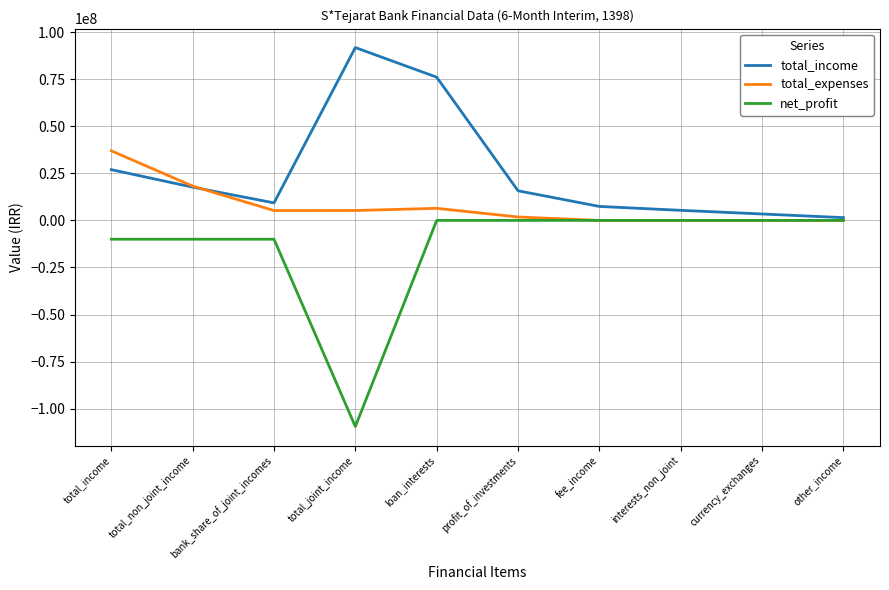

Rank the series by their maximum value, from lowest to highest.

net_profit, total_expenses, total_income